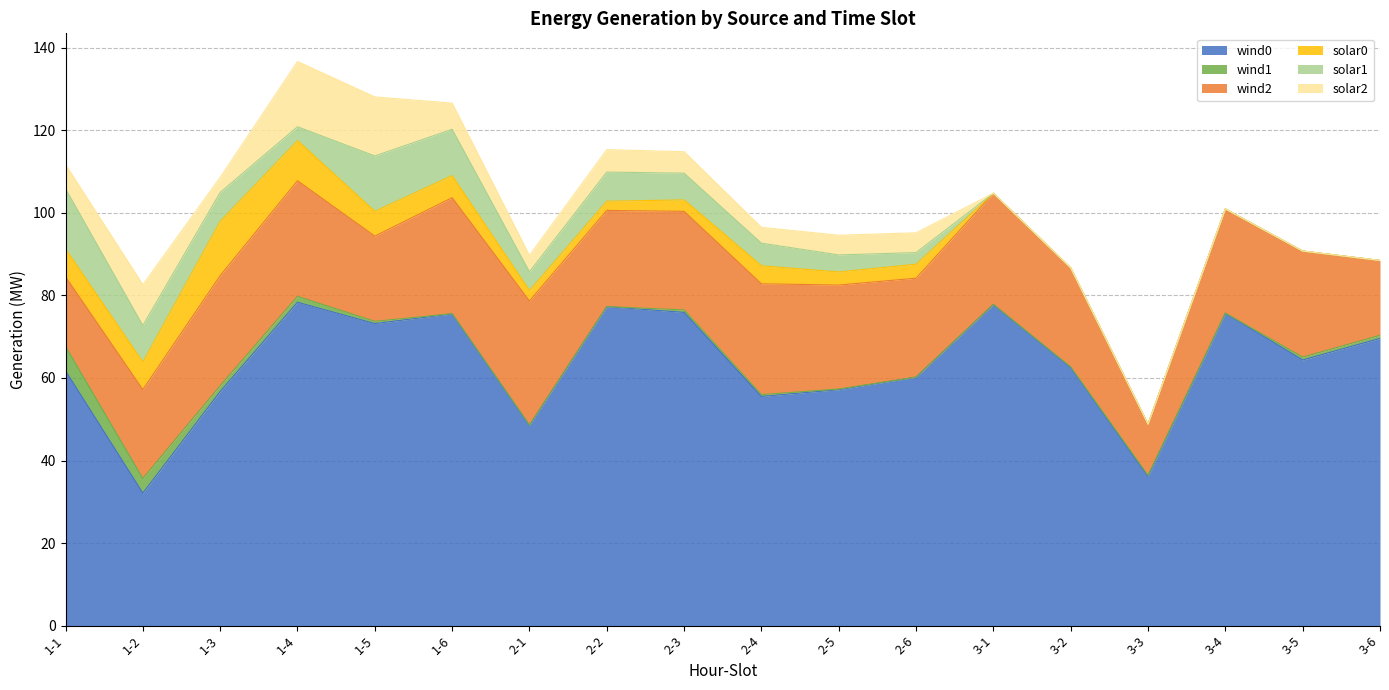

At 1-6, list the series in order from smallest to largest.

wind1, solar0, solar2, solar1, wind2, wind0